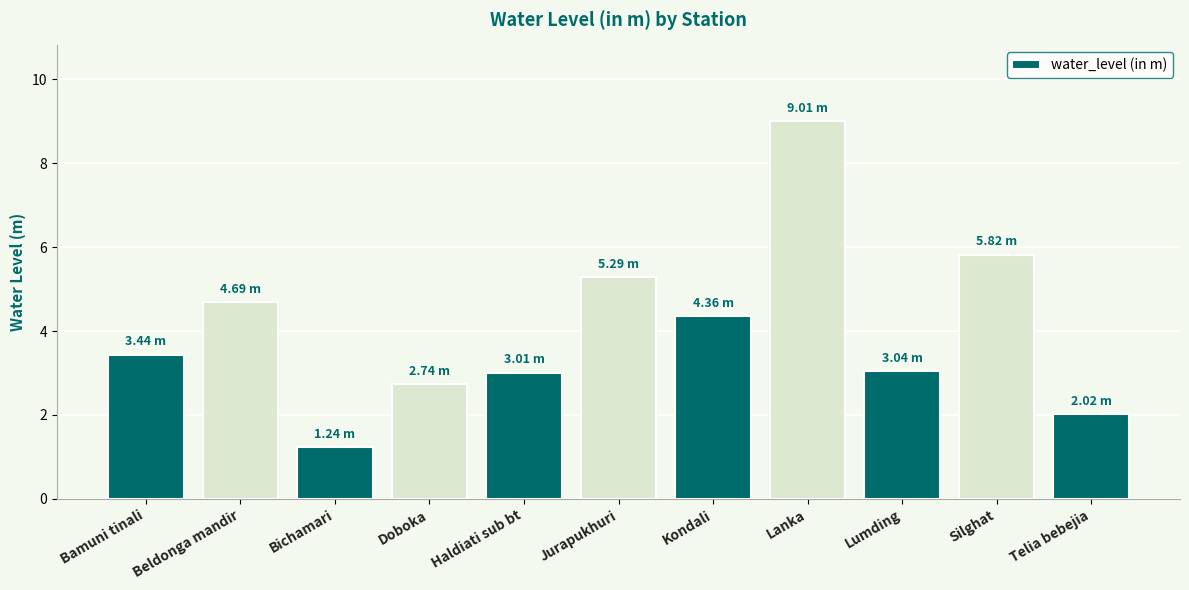

Does the chart contain stacked bars?

No